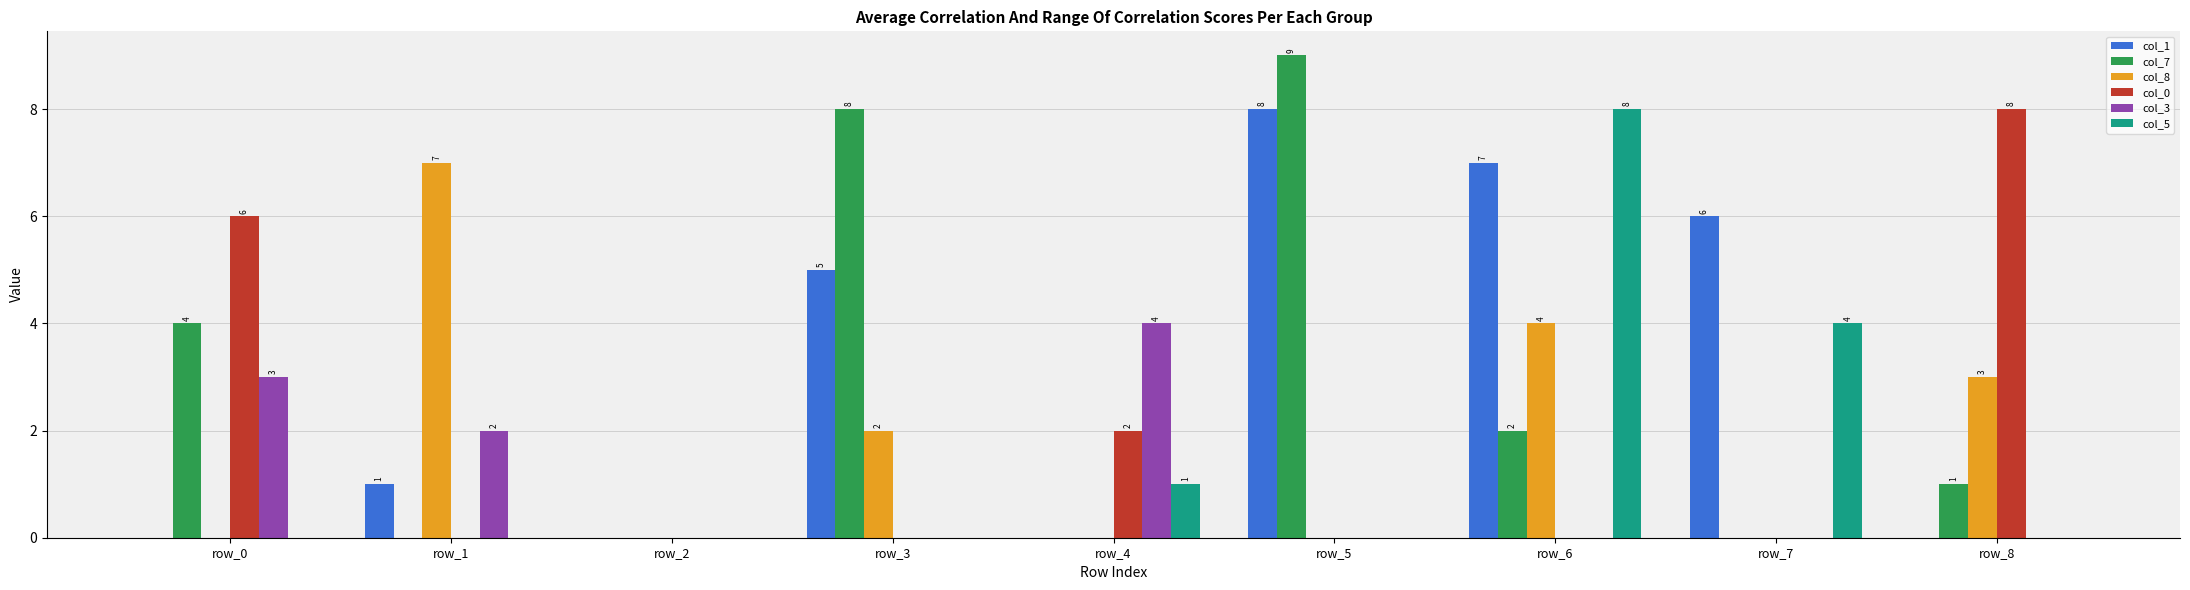

What is the difference between the col_8 values at row_3 and row_6?

2